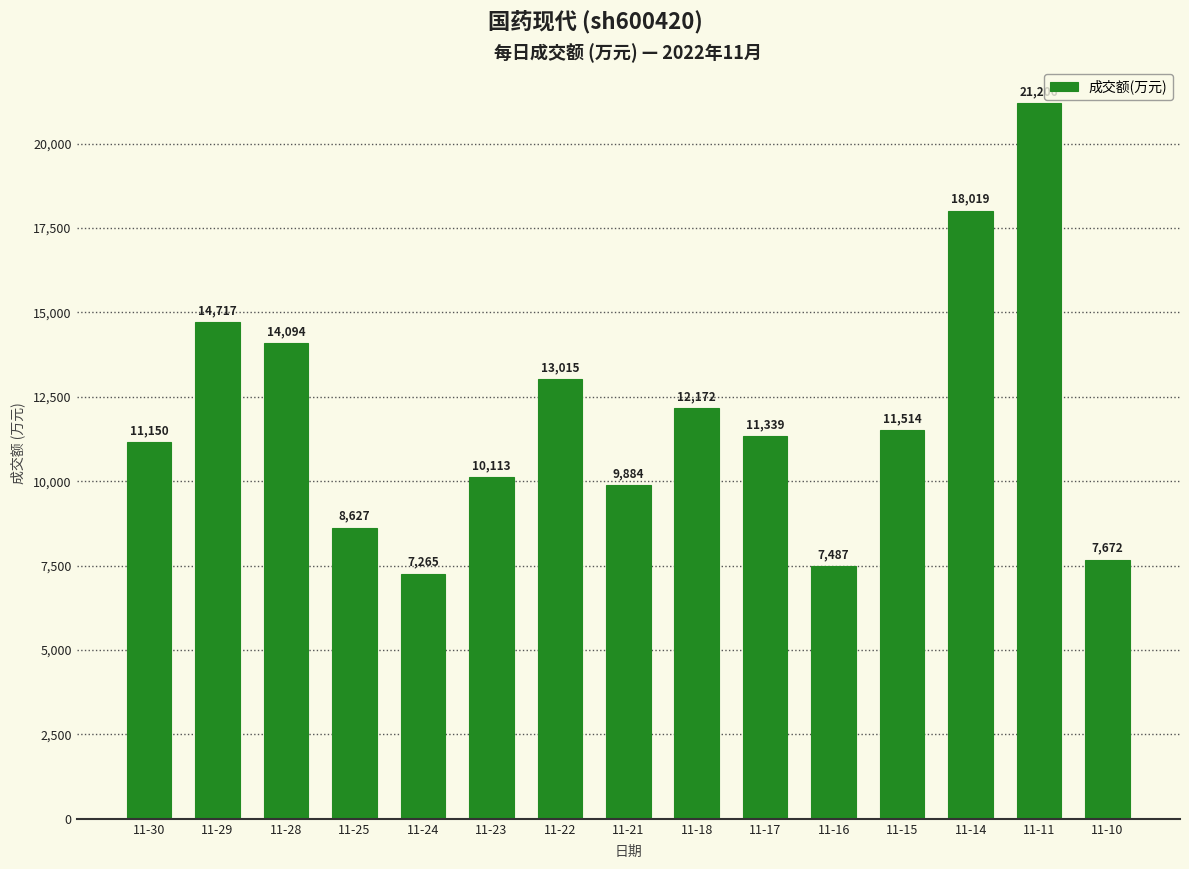

What is the average value?

11885